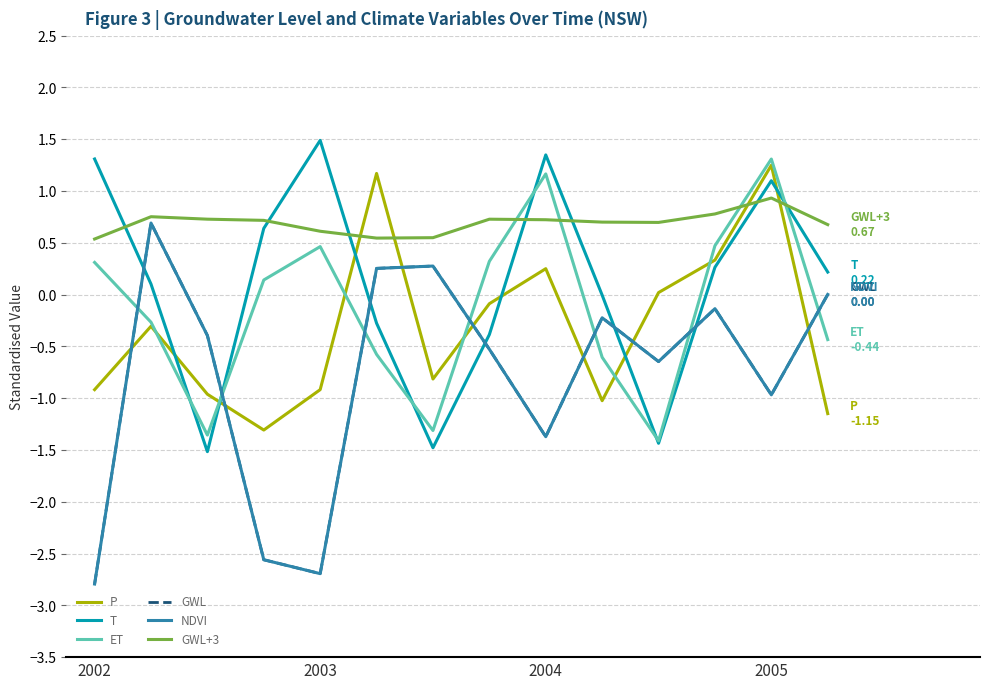

True or false: GWL+3 and GWL intersect in this chart.

False